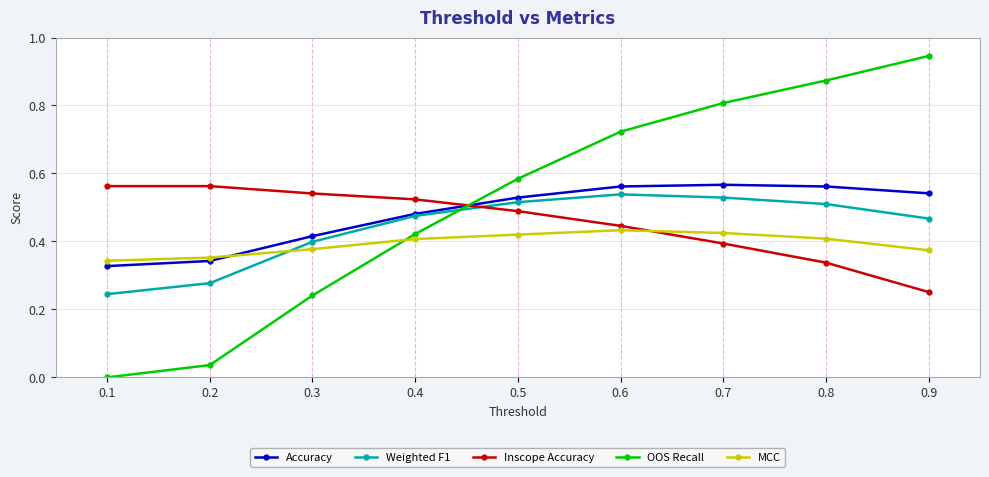

Which series ends up on top after the final intersection of MCC and Inscope Accuracy?

MCC